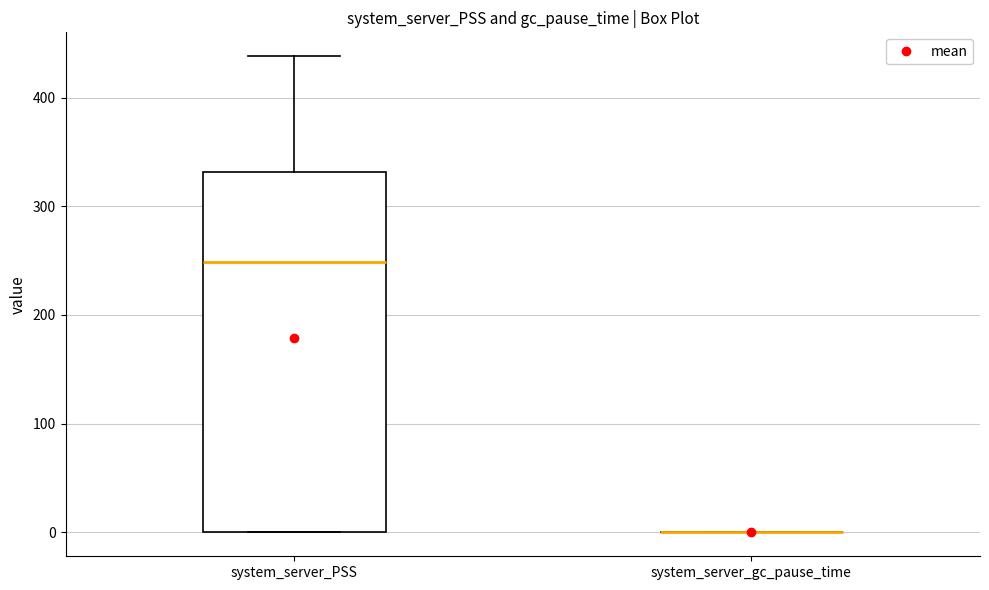

Where is the upper edge of the box for system_server_PSS on the y-axis? The values are not printed on the chart, so give them approximately, as read against the axis.

330